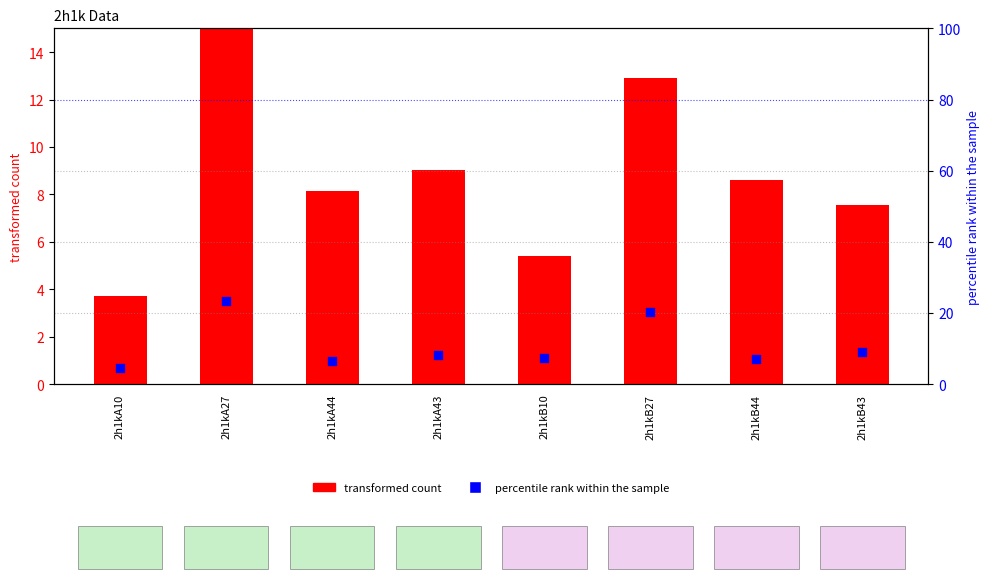

What is the total value across all series at 2h1kA44?

14.7